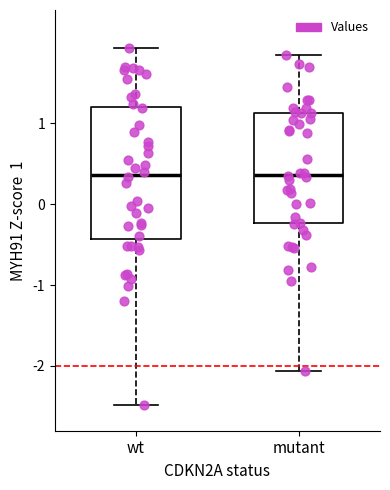

Reading left to right, transcribe this box plot: for each box, give where its median line is, the range the box spans, and where its two whiskers end, as read against the y-axis. The values are not printed on the chart, so give them approximately, as read against the axis.

wt: median 0.4, box -0.4 to 1.2, whiskers -2.5 to 1.9
mutant: median 0.4, box -0.2 to 1.1, whiskers -2.1 to 1.8